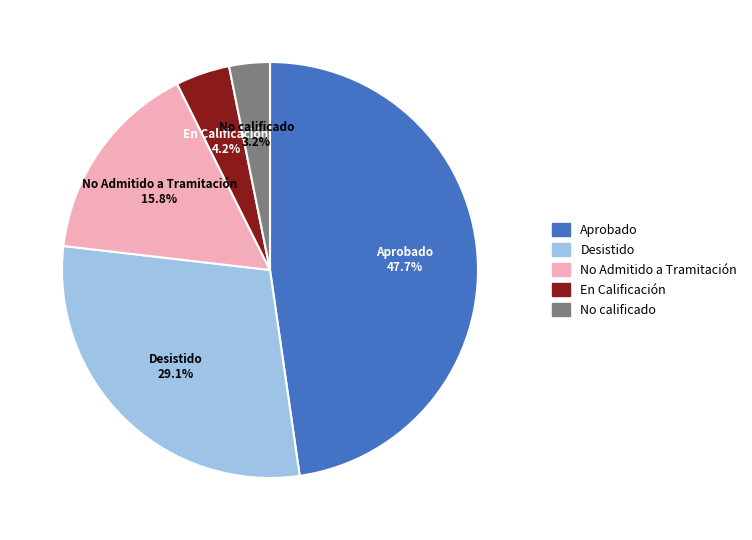

What is the largest slice in the pie chart?

Aprobado